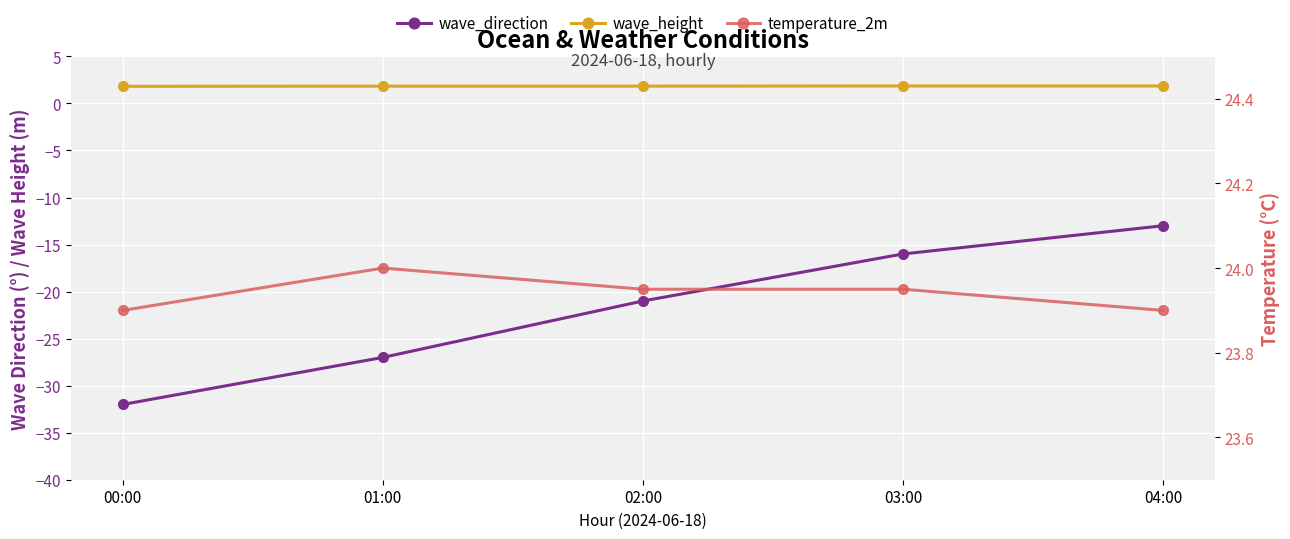

How many wave_direction values are between -27 and -16?

3